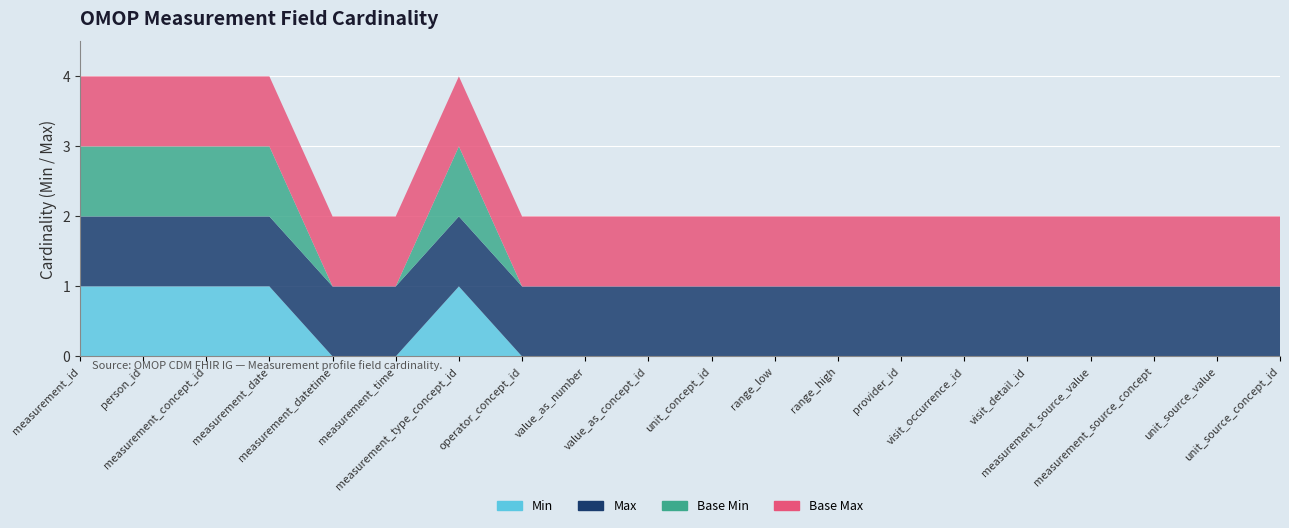

Reading left to right, what are all the values shown in this chart?

Min: 1	1	1	1	0	0	1	0	0	0	0	0	0	0	0	0	0	0	0	0
Max: 1	1	1	1	1	1	1	1	1	1	1	1	1	1	1	1	1	1	1	1
Base Min: 1	1	1	1	0	0	1	0	0	0	0	0	0	0	0	0	0	0	0	0
Base Max: 1	1	1	1	1	1	1	1	1	1	1	1	1	1	1	1	1	1	1	1